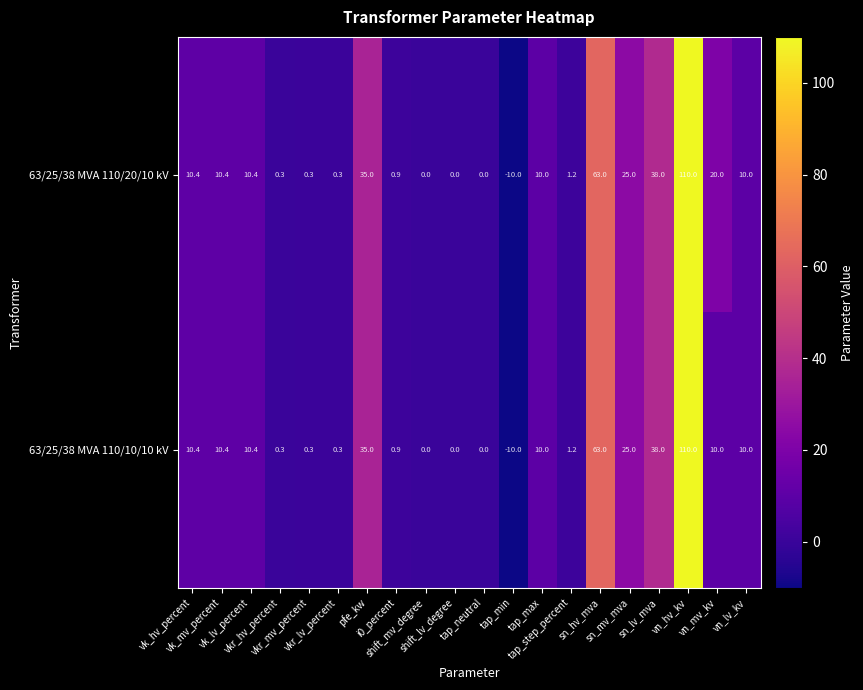

What is the sum of all 63/25/38 MVA 110/20/10 kV values?

335.2